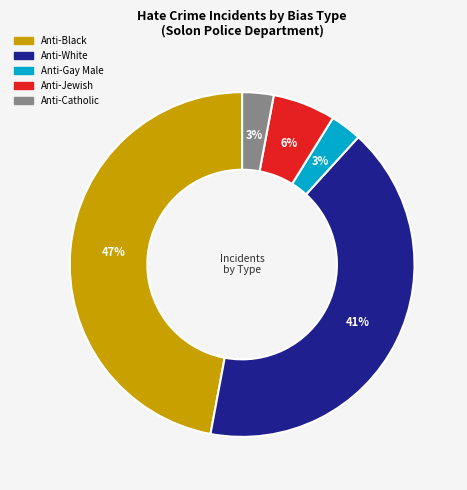

How many segments does this pie chart have?

5